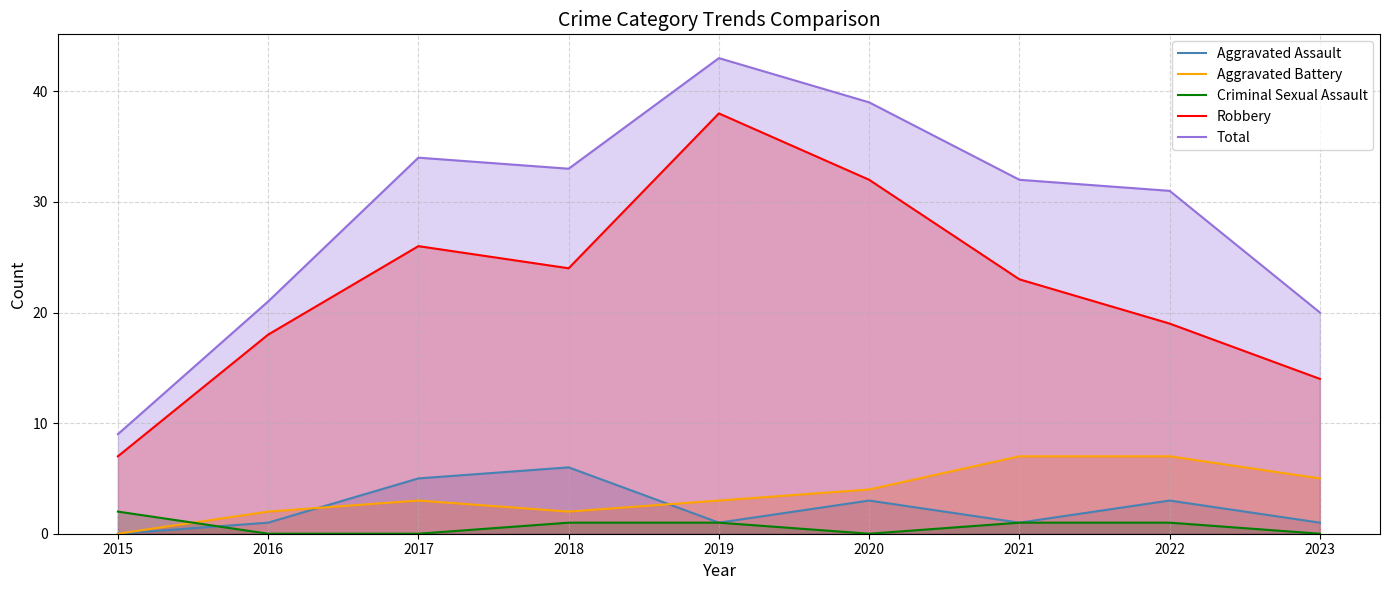

Which series has the widest spread of values?

Total